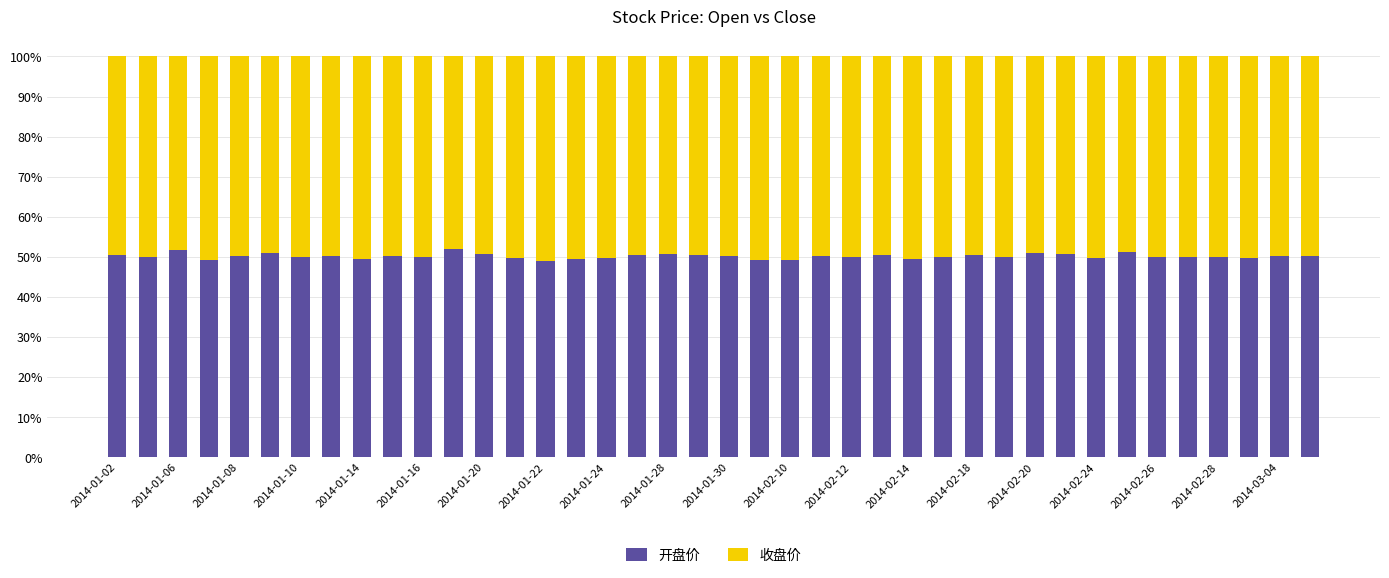

What is the difference between the maximum and second lowest values in the 开盘价 series?

2.9